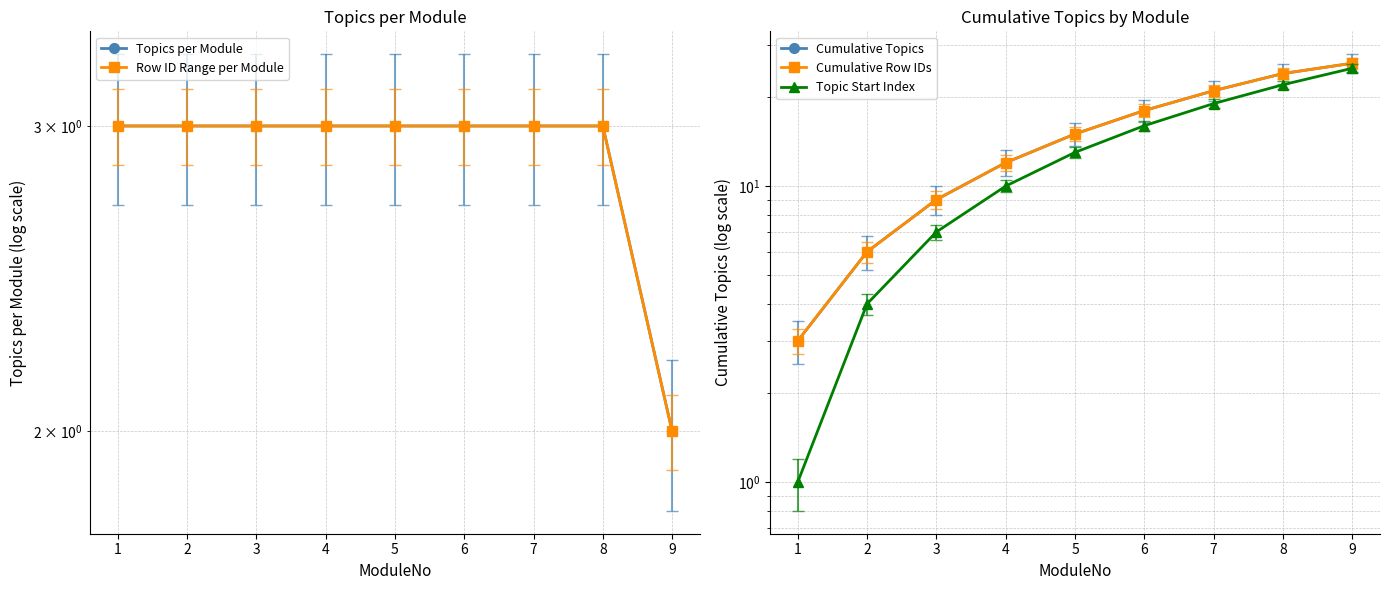

At which category is the sum across all series the highest?

9